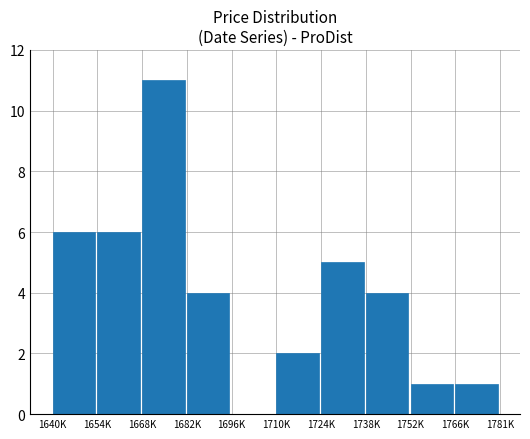

The chart shows a value of 2 at 1710K. True or false?

True